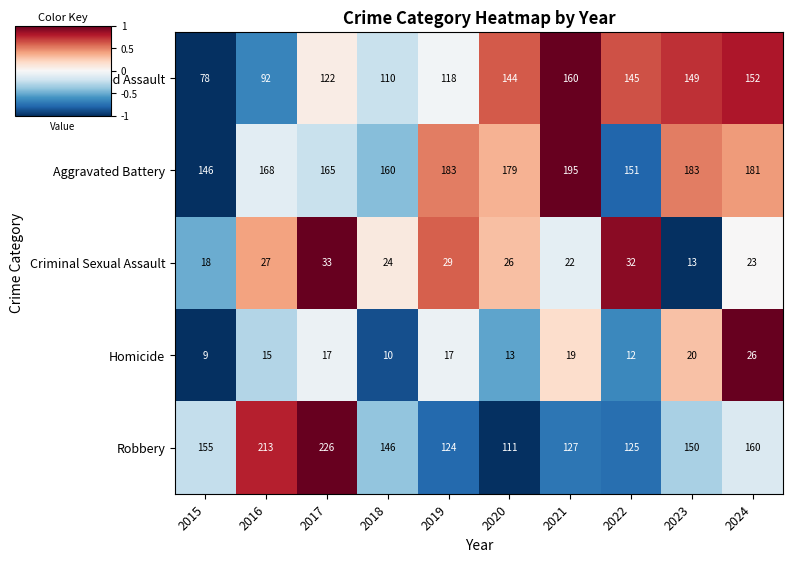

At 2022, list the series in order from smallest to largest.

Homicide, Criminal Sexual Assault, Robbery, Aggravated Assault, Aggravated Battery